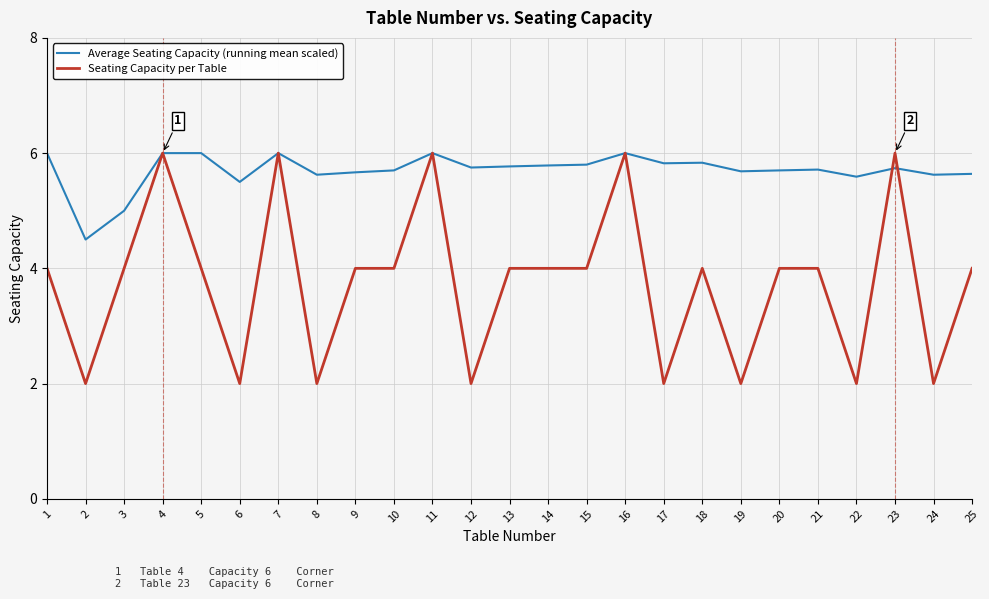

Rank the series by their average value, from highest to lowest.

Average Seating Capacity (running mean scaled), Seating Capacity per Table